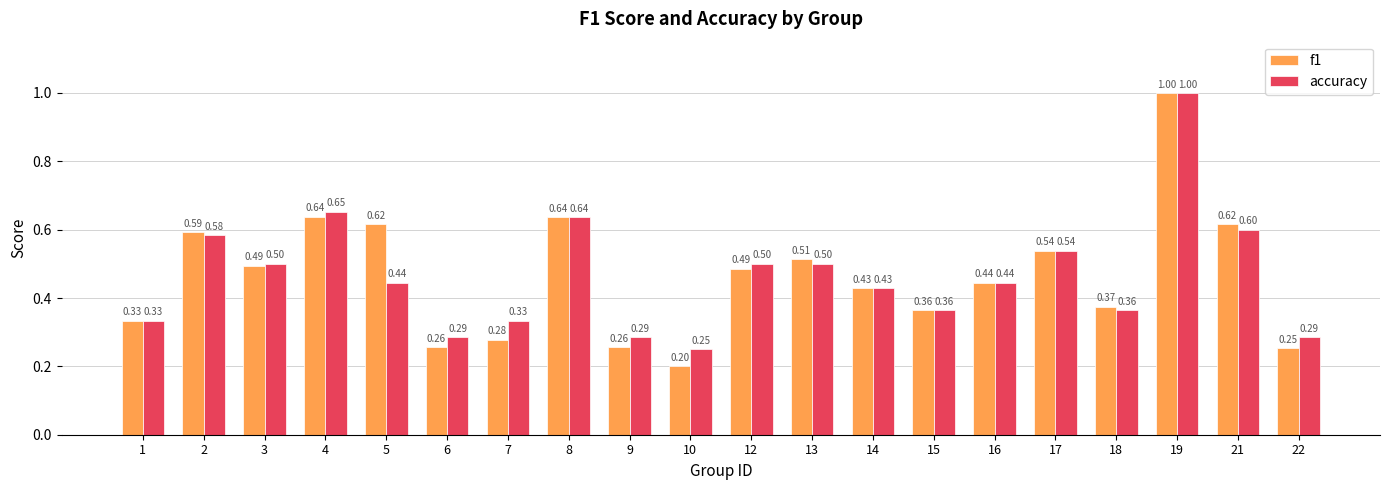

What is the sum of all accuracy values?

9.3